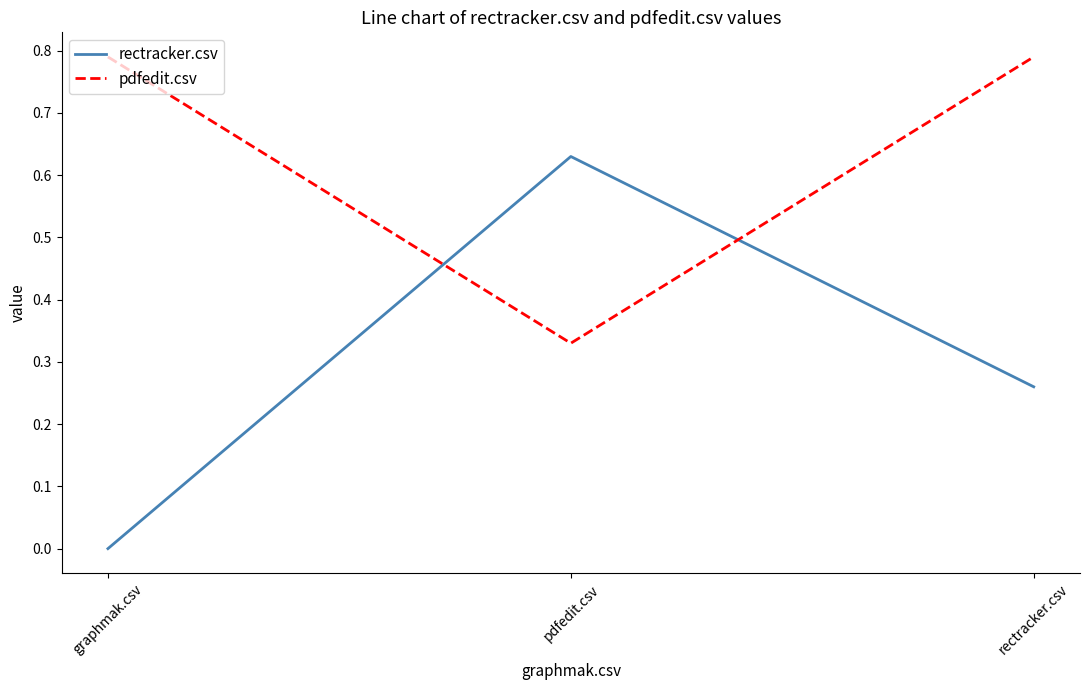

Between pdfedit.csv and rectracker.csv, which series saw the biggest shift?

pdfedit.csv